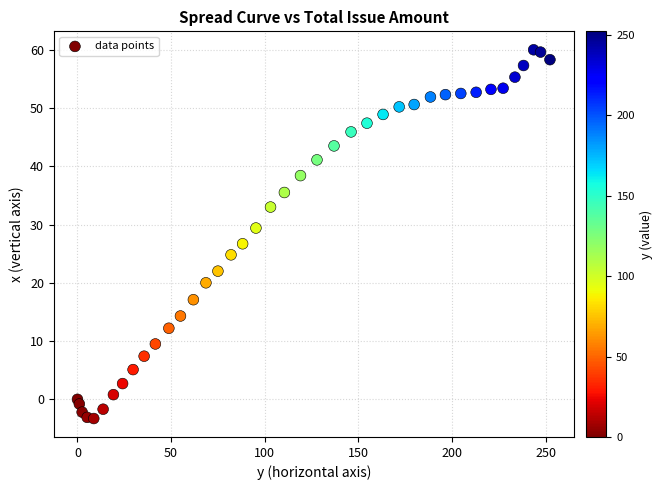

What is the range of Y values (max minus min)?

63.3